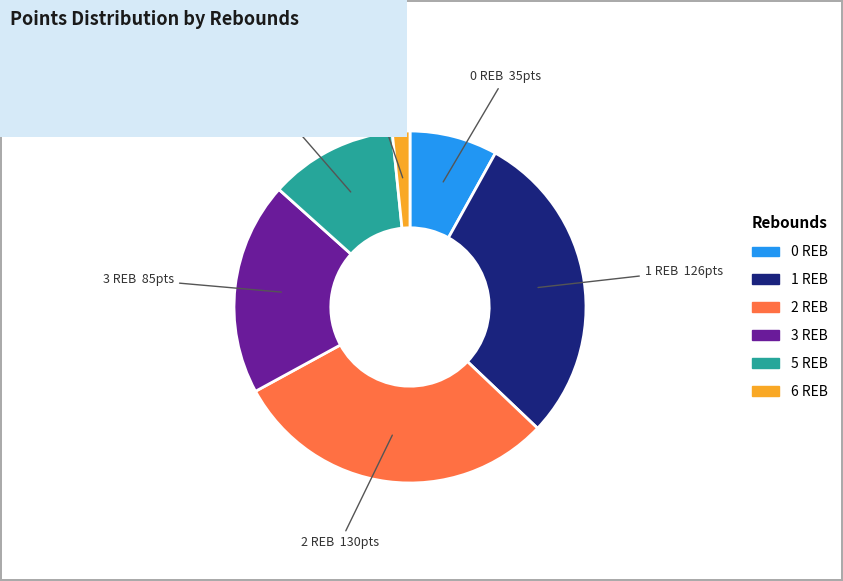

Do 2 REB and 0 REB together represent more than half of the pie?

No